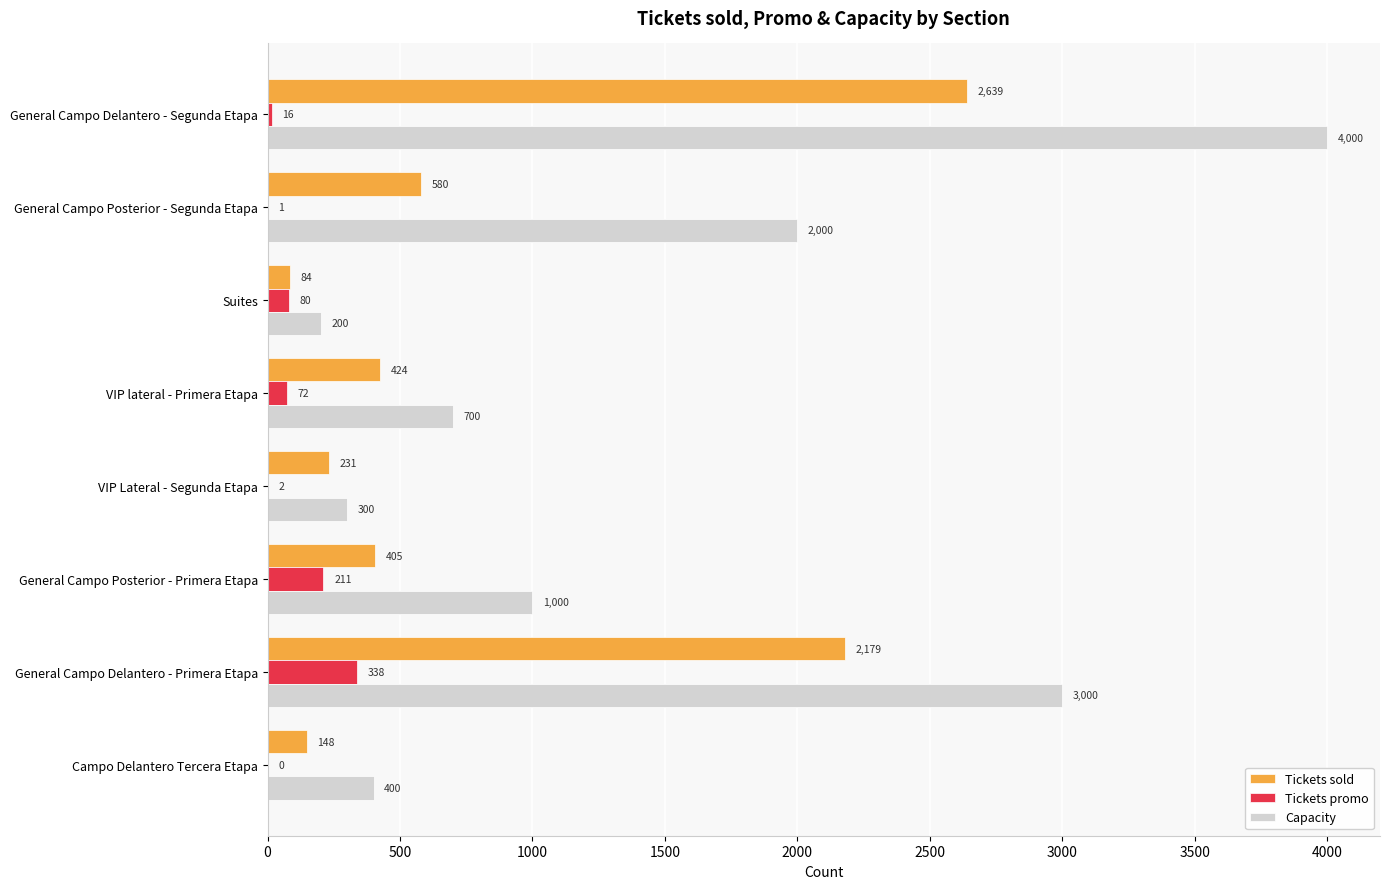

What is the sum of the Capacity values at General Campo Delantero - Segunda Etapa and General Campo Delantero - Primera Etapa?

7000